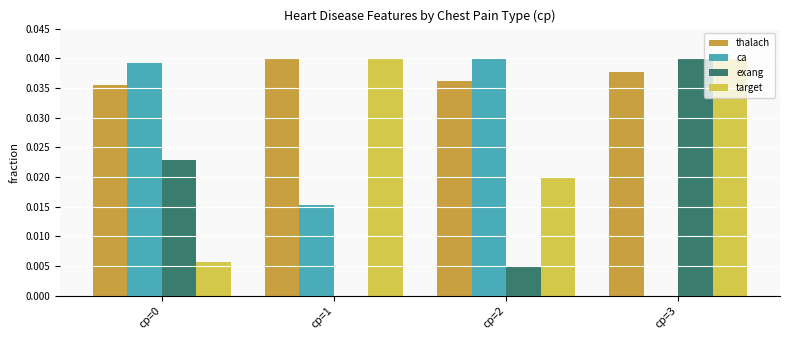

Which series changed the most between cp=1 and cp=2?

ca